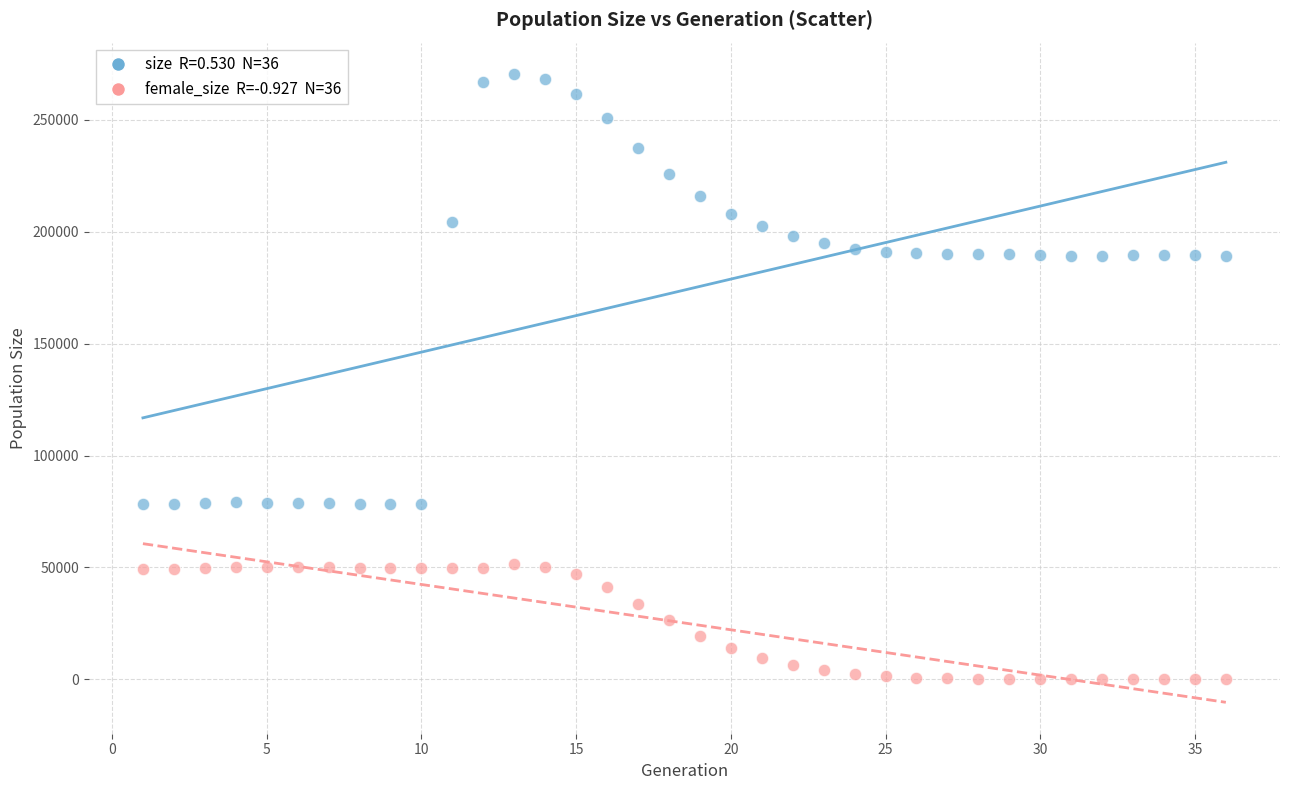

Across all data points, what is the range of Y values (max minus min)?

270500